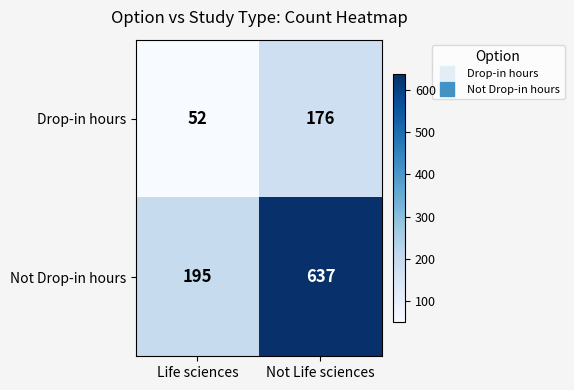

Which label corresponds to the smallest value in the chart?

Life sciences